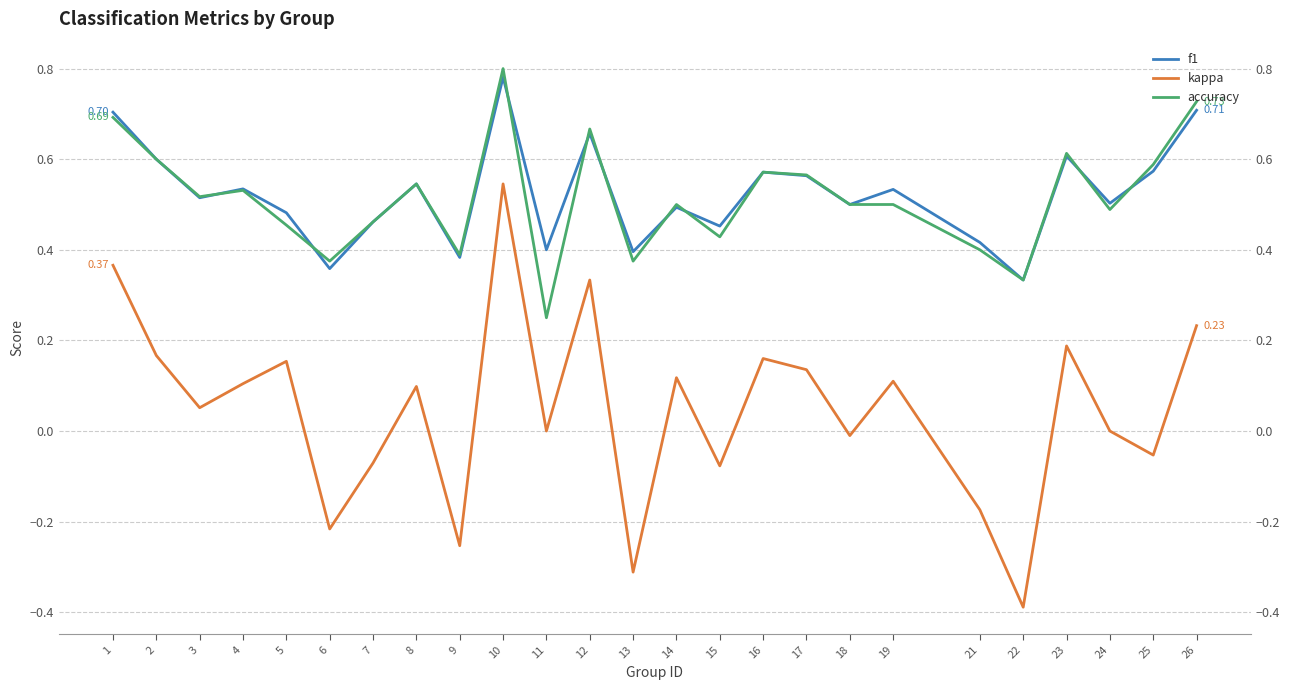

What are all the series names shown in the legend?

f1, kappa, accuracy